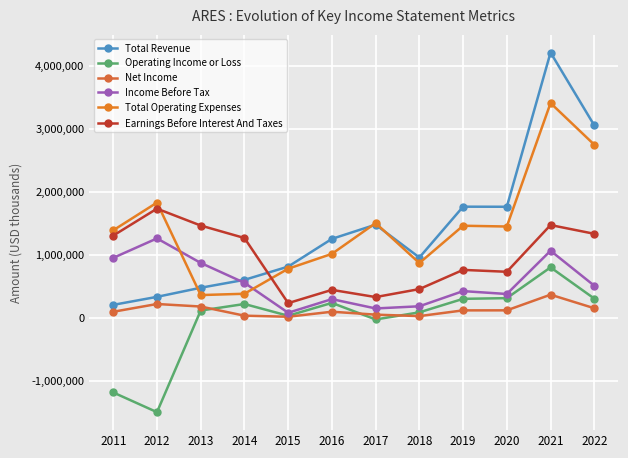

How many values in the Total Operating Expenses series are below 1450500?

6